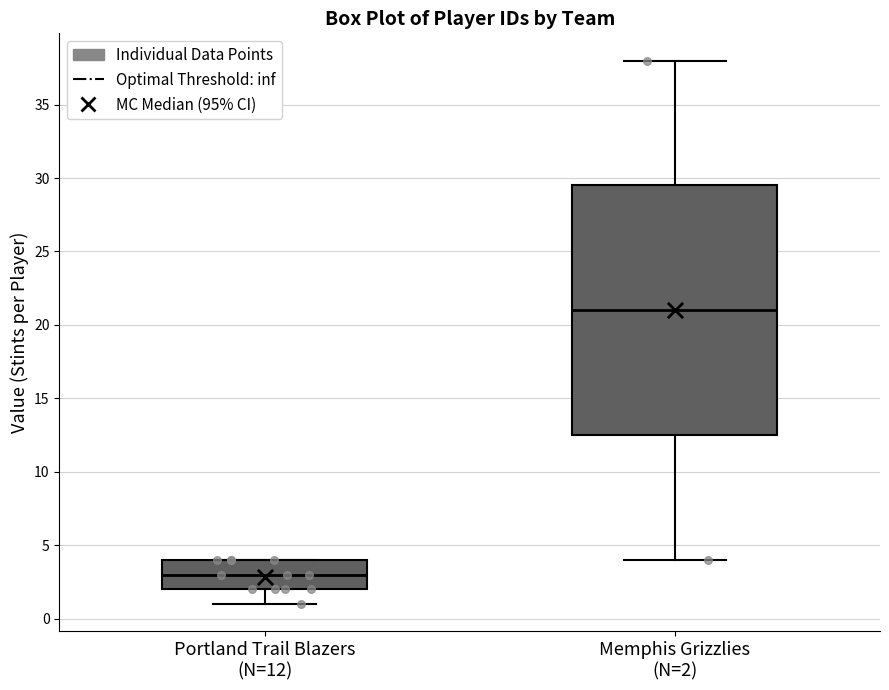

Which box has the highest median line?

Memphis Grizzlies (N=2)